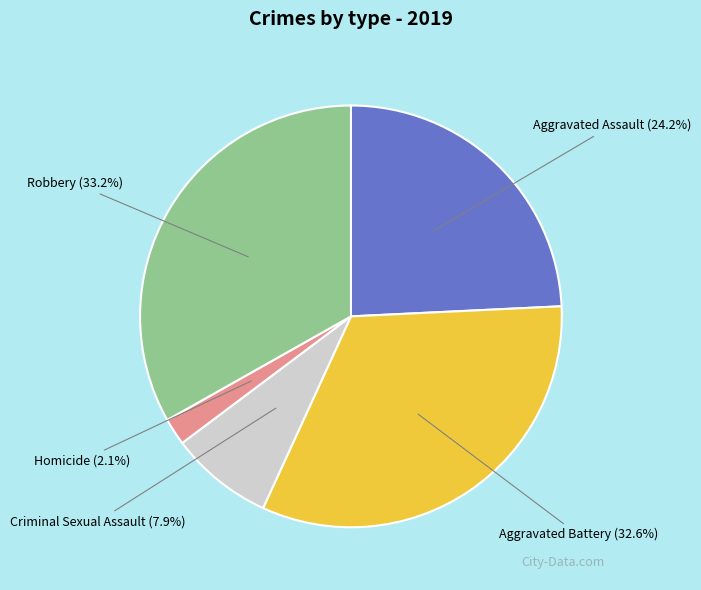

Which slice is the largest?

Robbery